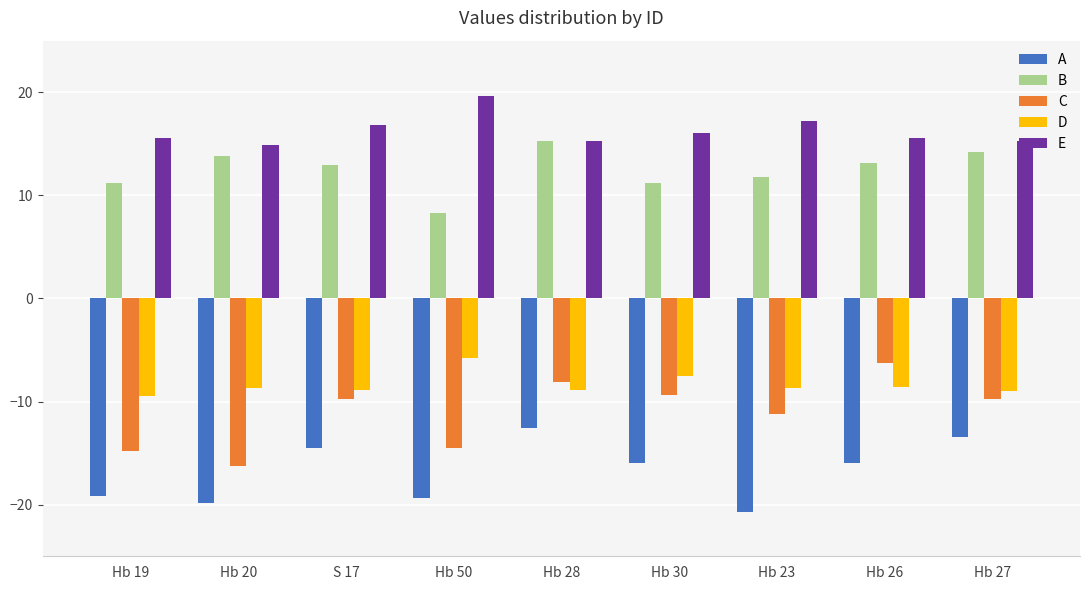

The D series shows -15.4 at S 17. True or false?

False